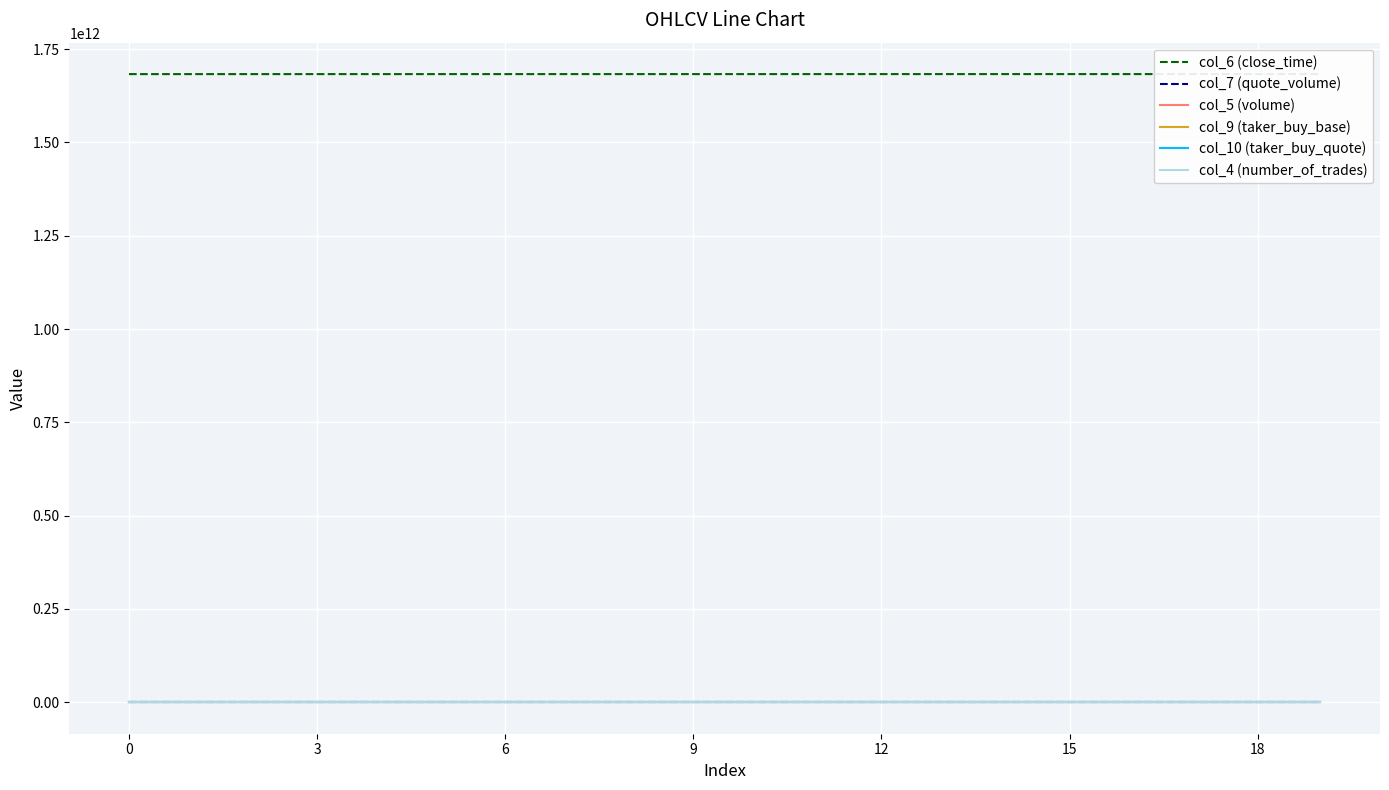

Does the chart display data point markers on the line(s)?

No